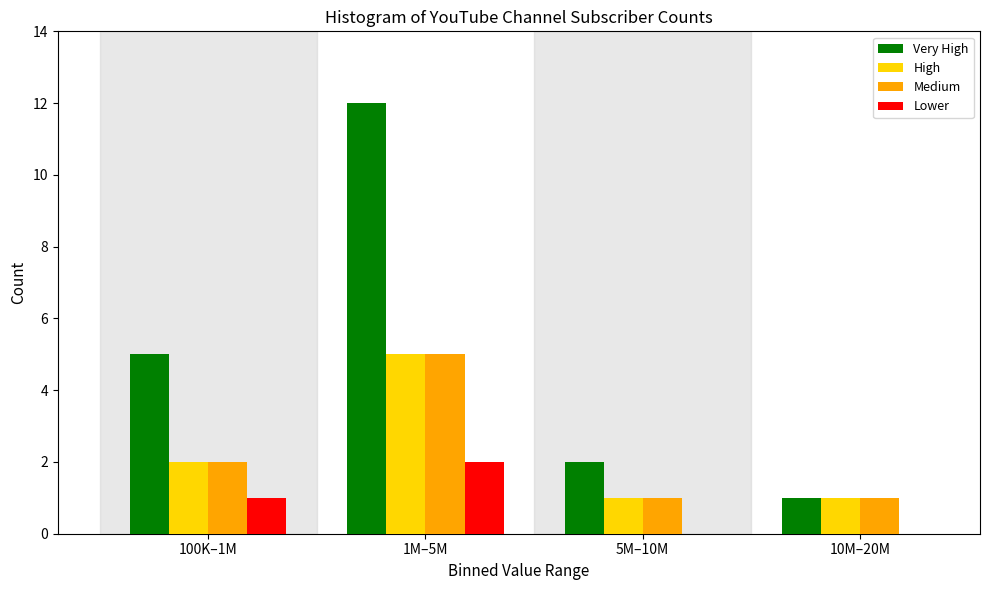

Reading left to right, extract all data points from this chart.

Very High: 100K–1M=5	1M–5M=12	5M–10M=2	10M–20M=1
High: 100K–1M=2	1M–5M=5	5M–10M=1	10M–20M=1
Medium: 100K–1M=2	1M–5M=5	5M–10M=1	10M–20M=1
Lower: 100K–1M=1	1M–5M=2	5M–10M=0	10M–20M=0